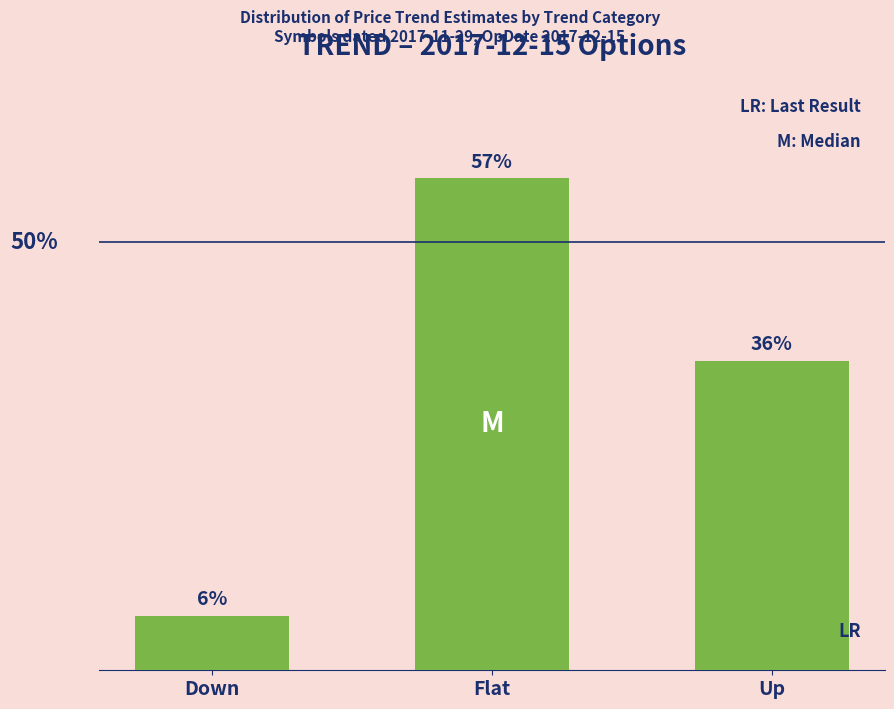

True or false: the data shows 57.7 at Up.

False